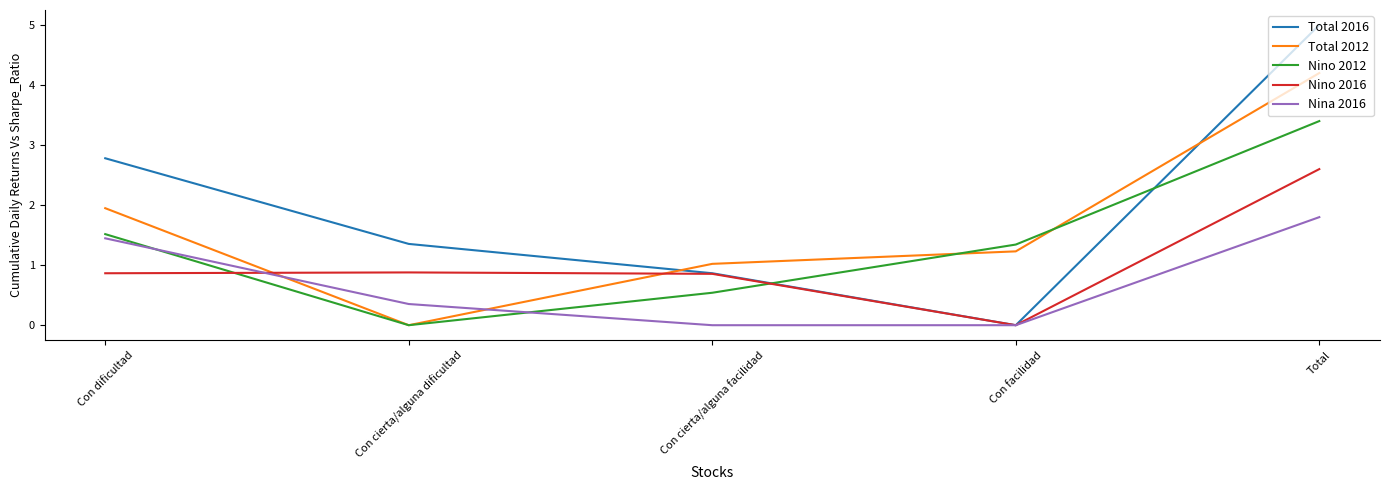

What is the difference between the Total 2012 values at Con dificultad and Con facilidad?

0.7